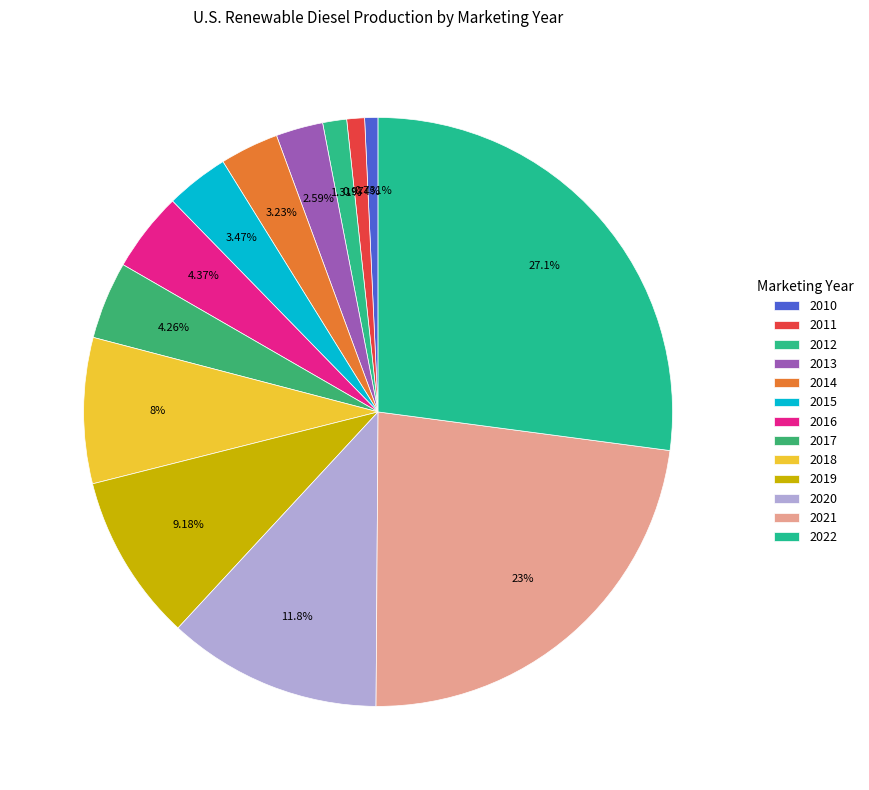

What is the change in value from 2014 to 2015?

+14246.5